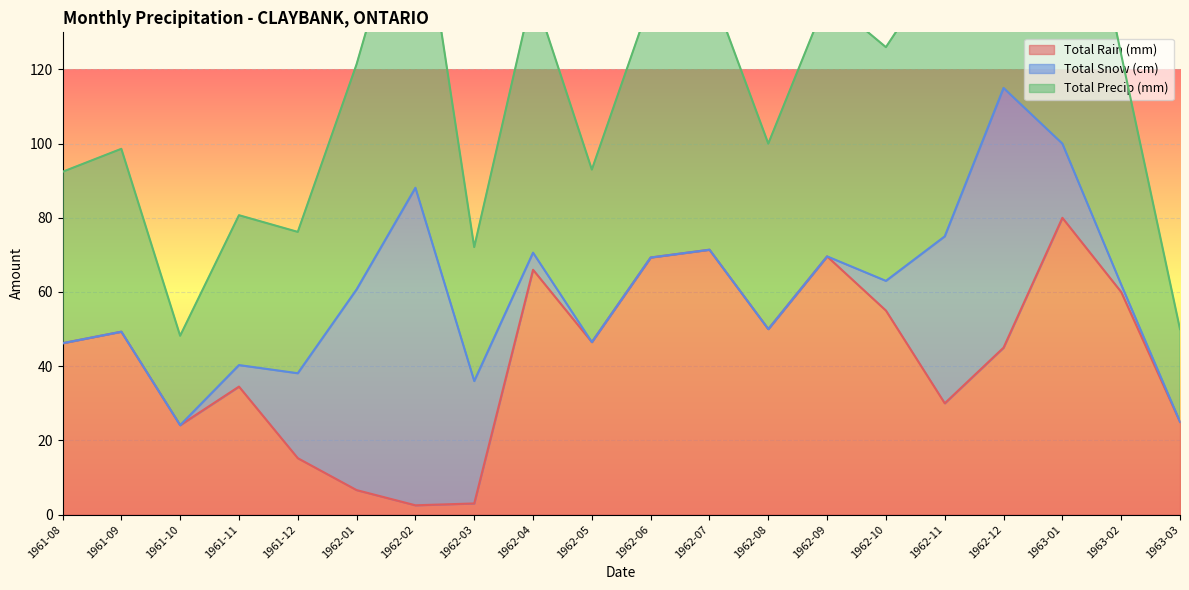

At which label does Total Rain (mm) reach its peak?

1963-01